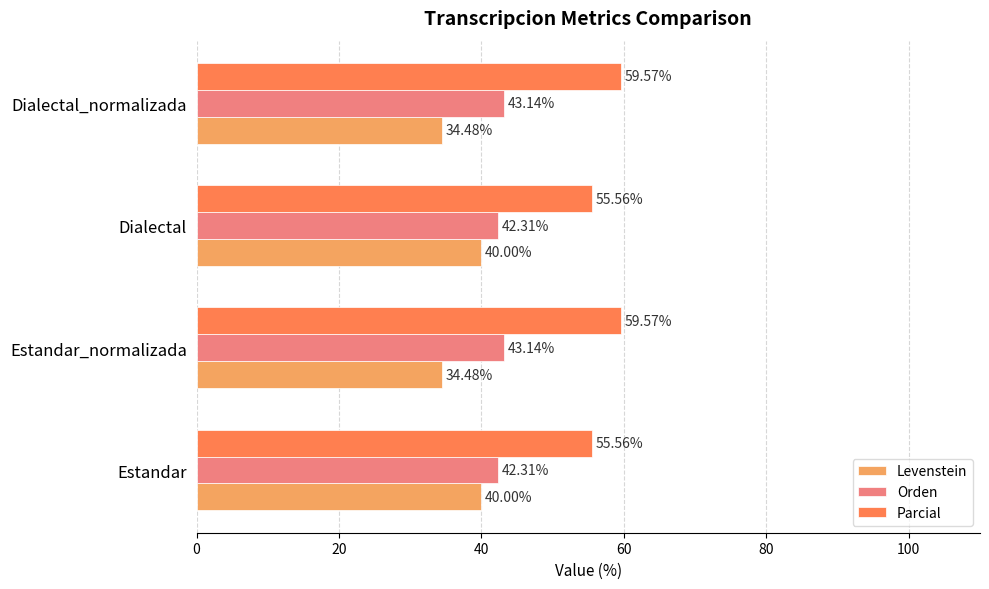

What is the sum of all Levenstein values?

149.0